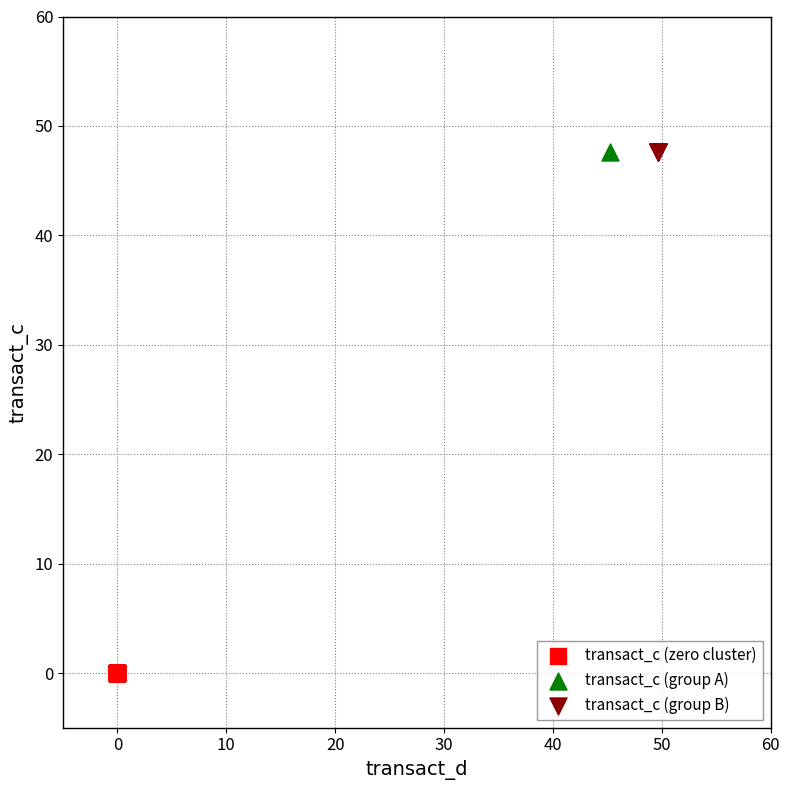

What are all the series names shown in the legend?

transact_c (zero cluster), transact_c (group A), transact_c (group B)